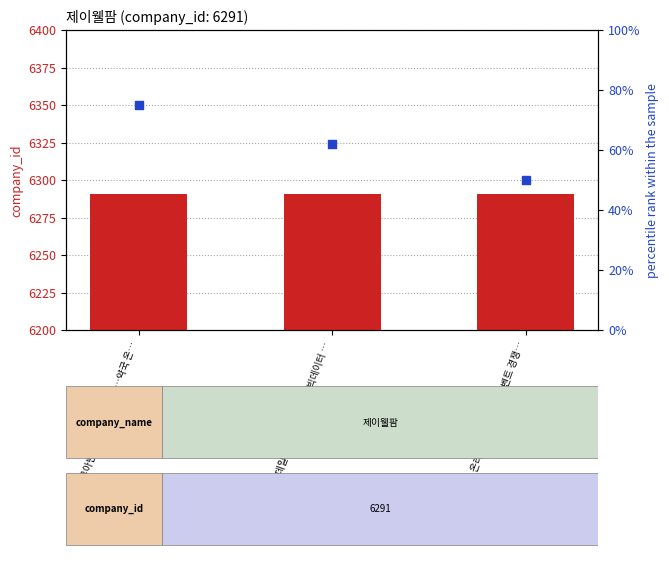

Which series has the widest spread of Y values?

percentile rank within the sample